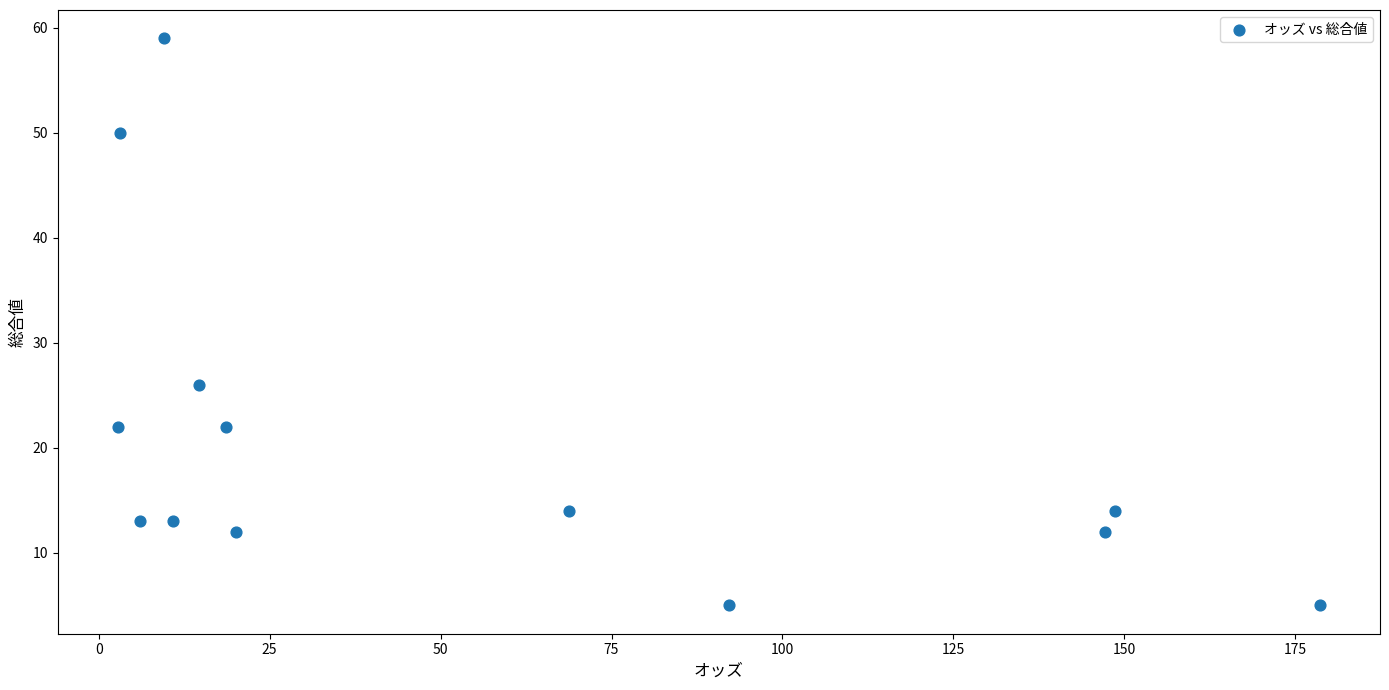

What is the range of Y values (max minus min)?

54